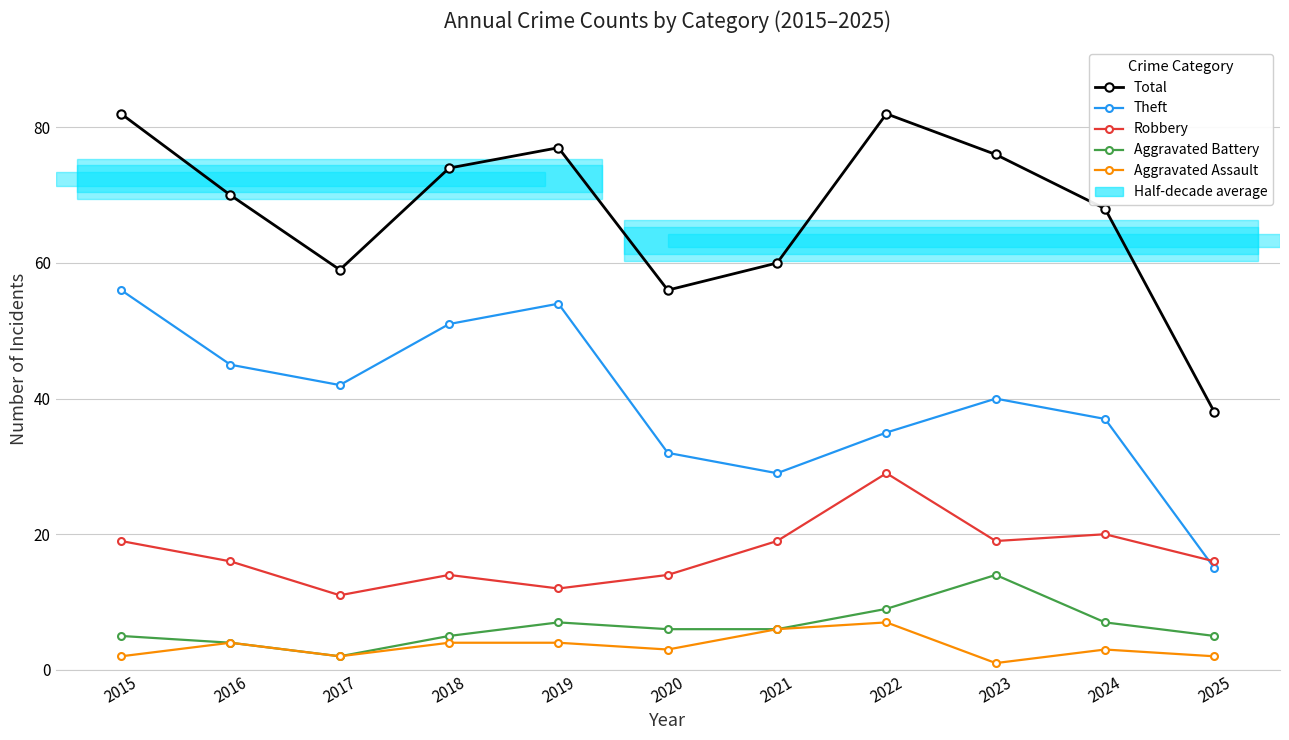

The value of Total at 2024 is 68. True or false?

True